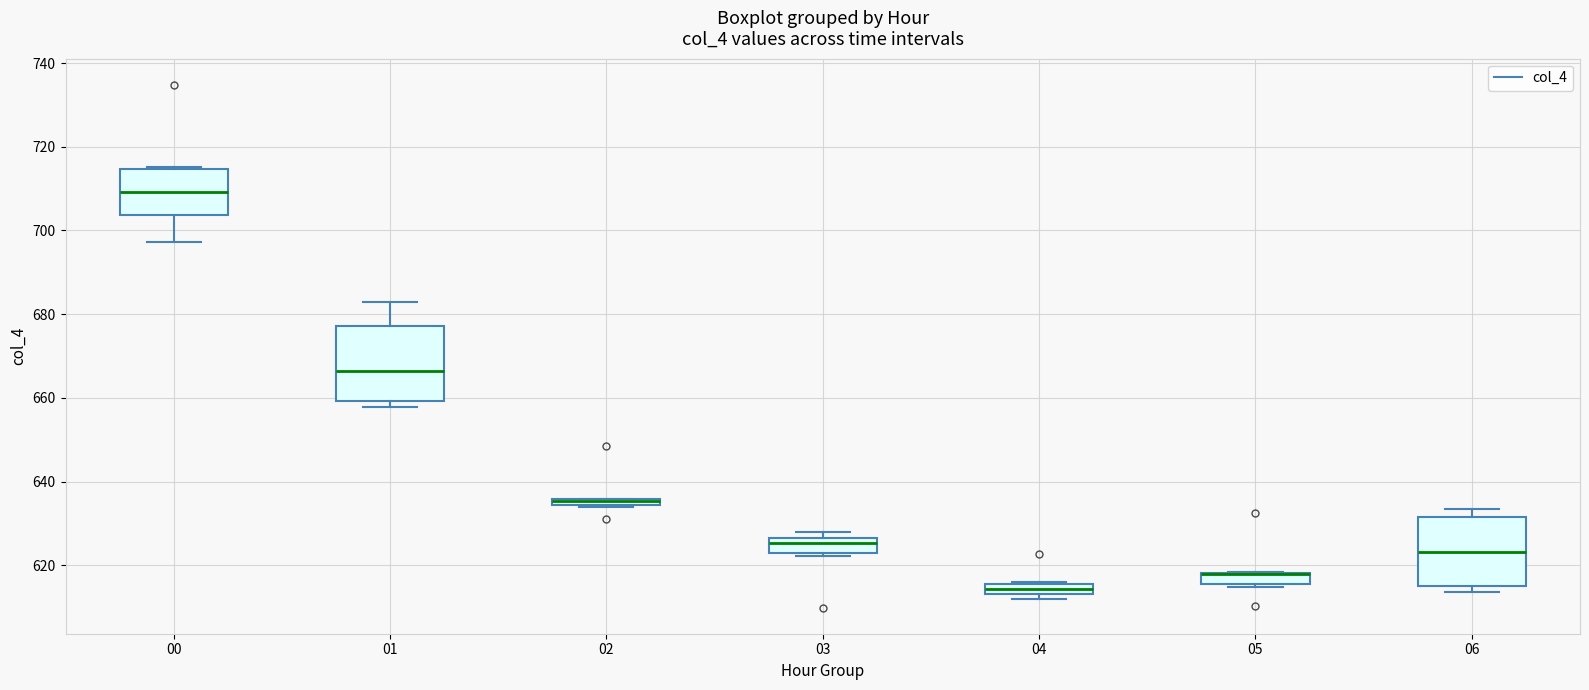

Where is the upper edge of the box at x = 06 on the y-axis? The values are not printed on the chart, so give them approximately, as read against the axis.

632